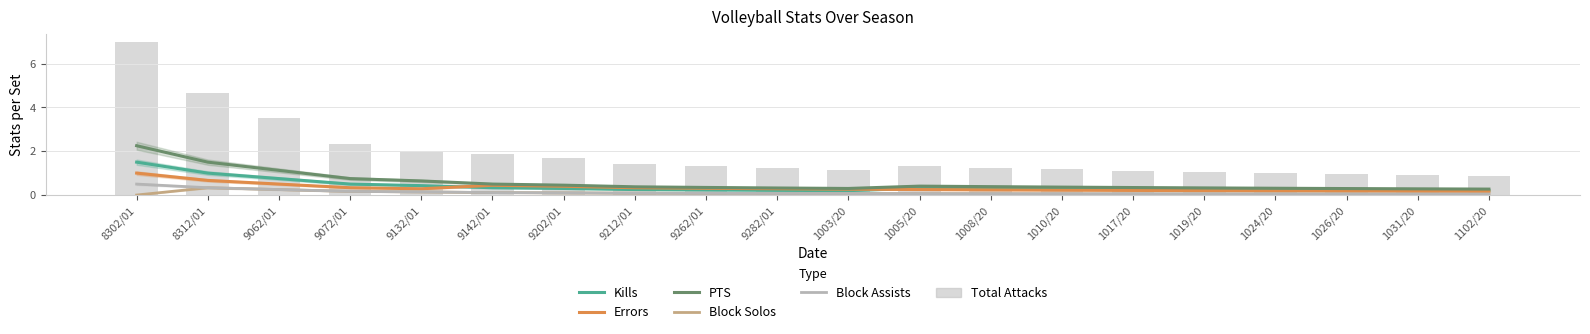

What is the difference between the maximum and minimum values in the PTS series?

2.0